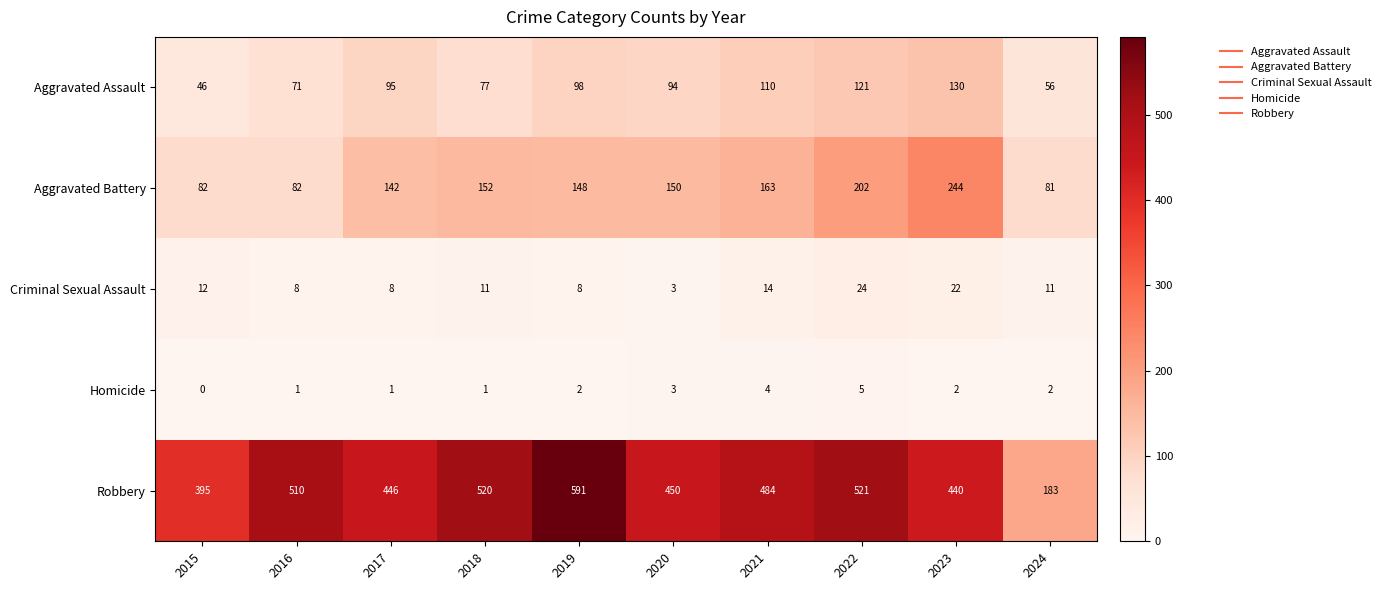

What is the sum of all Criminal Sexual Assault values?

121